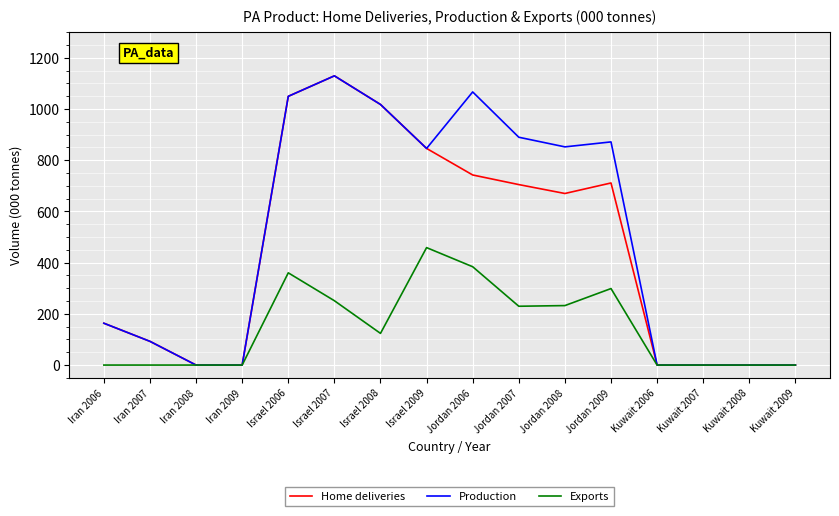

Where is Home deliveries nearest to the value 564?

Jordan 2008